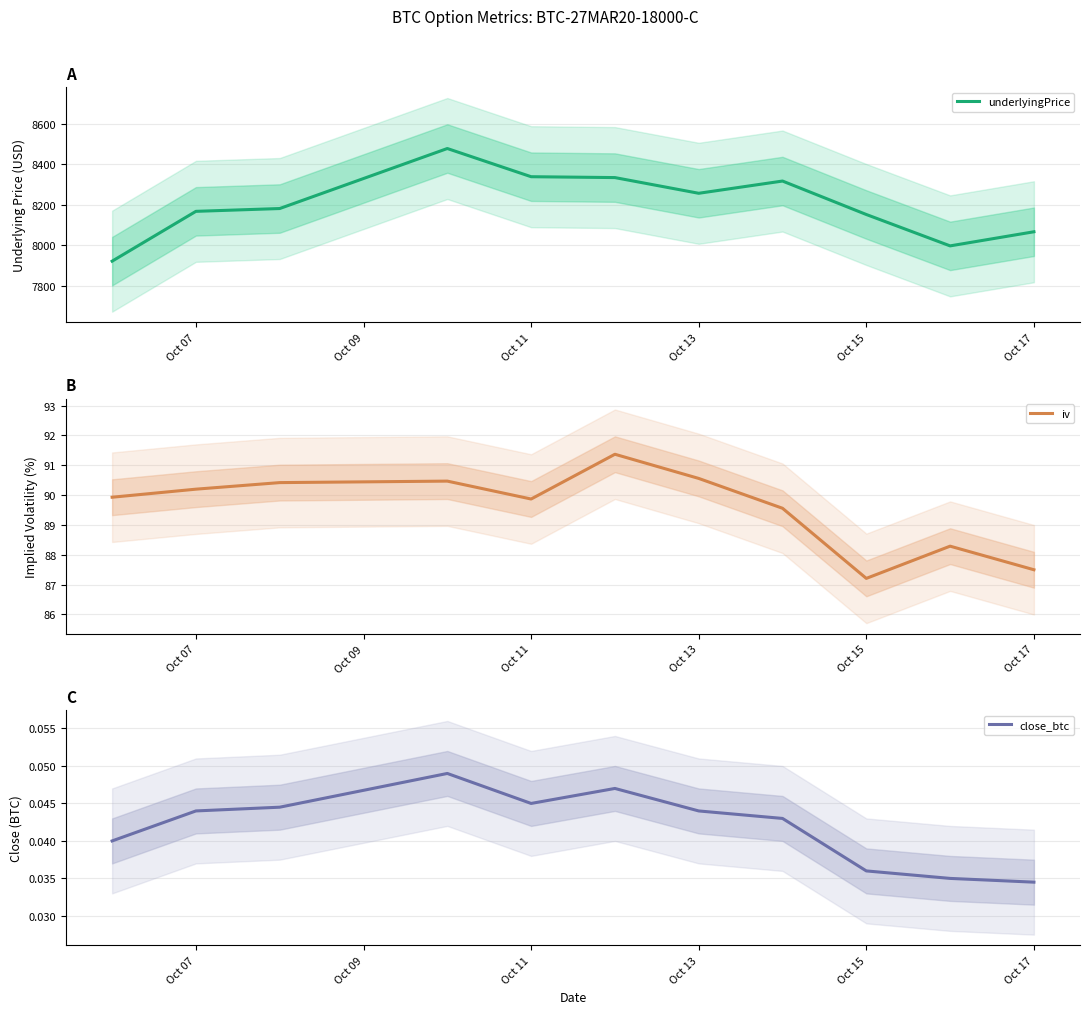

Is it true that iv equals 90.6 at Oct 13?

True